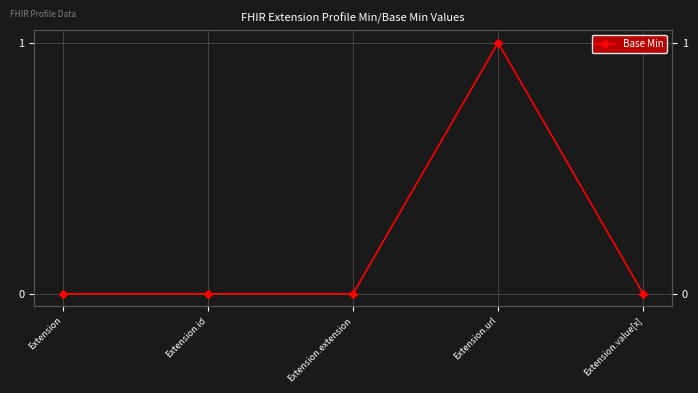

Where is the first local maximum?

Extension.url